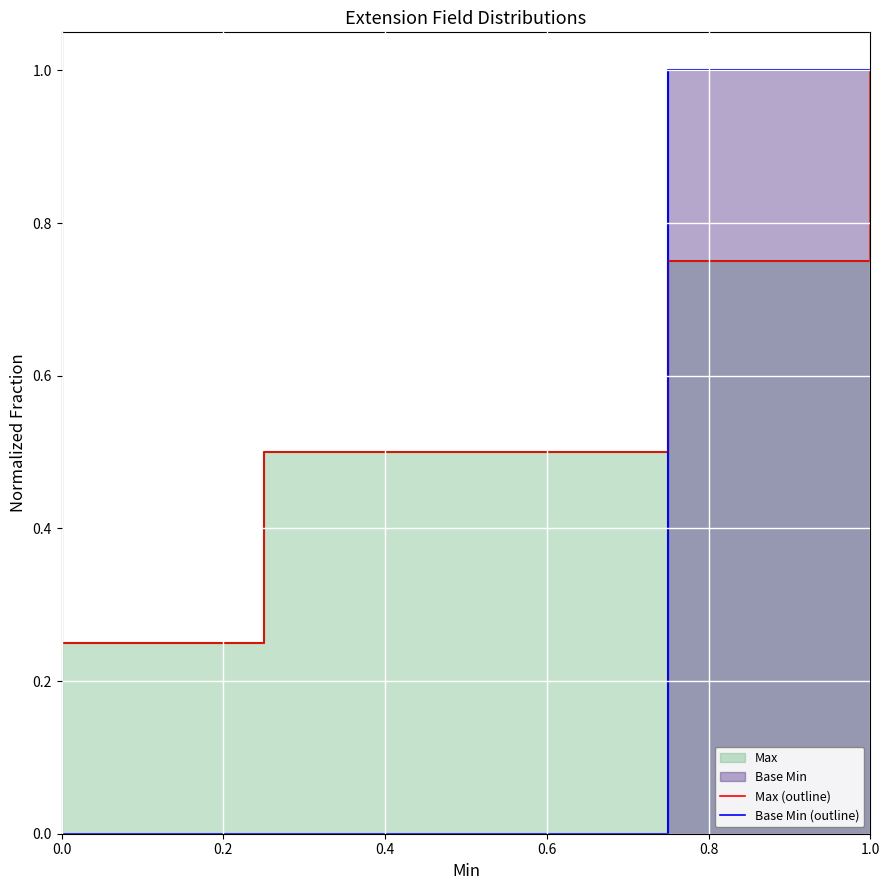

List the series in order of their peak value, lowest first.

Max (outline), Base Min (outline)